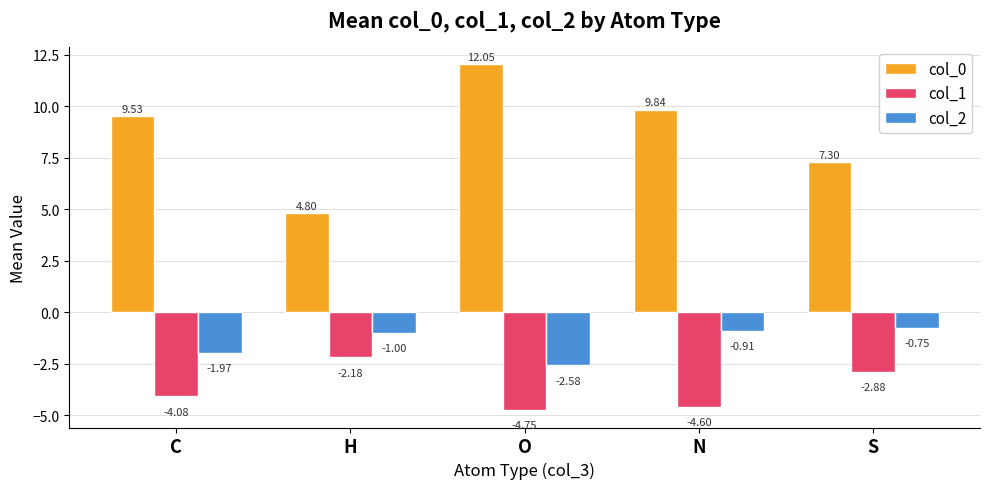

What are all the series names shown in the legend?

col_0, col_1, col_2